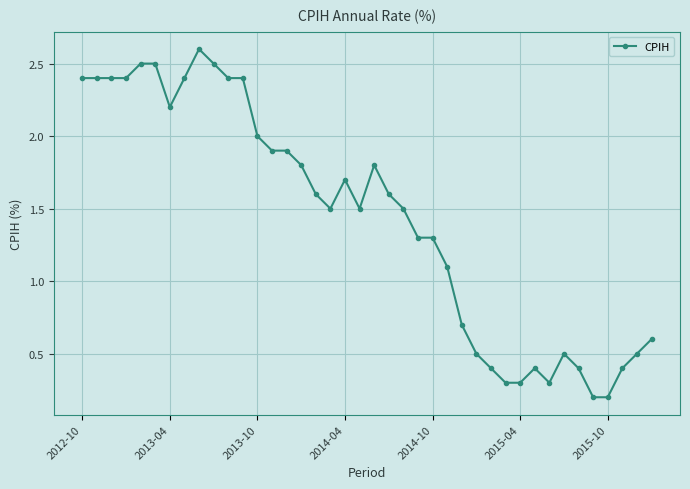

True or false: the data has more than 2 interior local peaks.

True